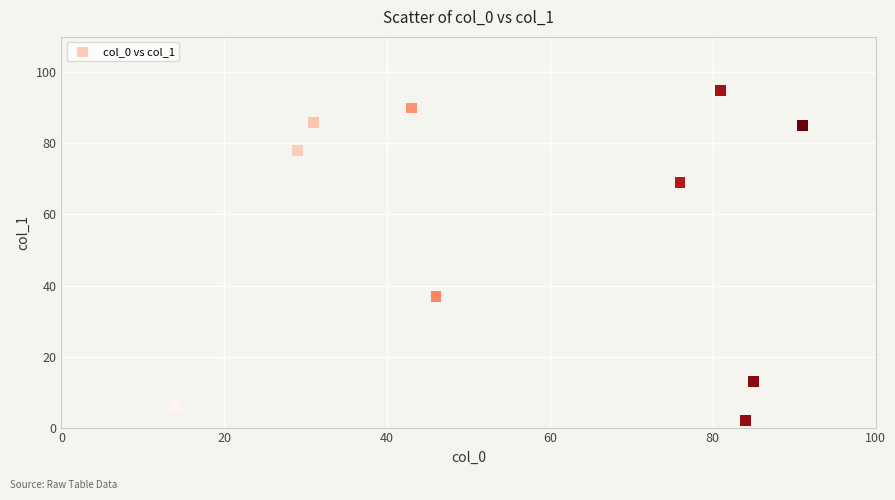

What Y value in the scatter plot is closest to 48?

37